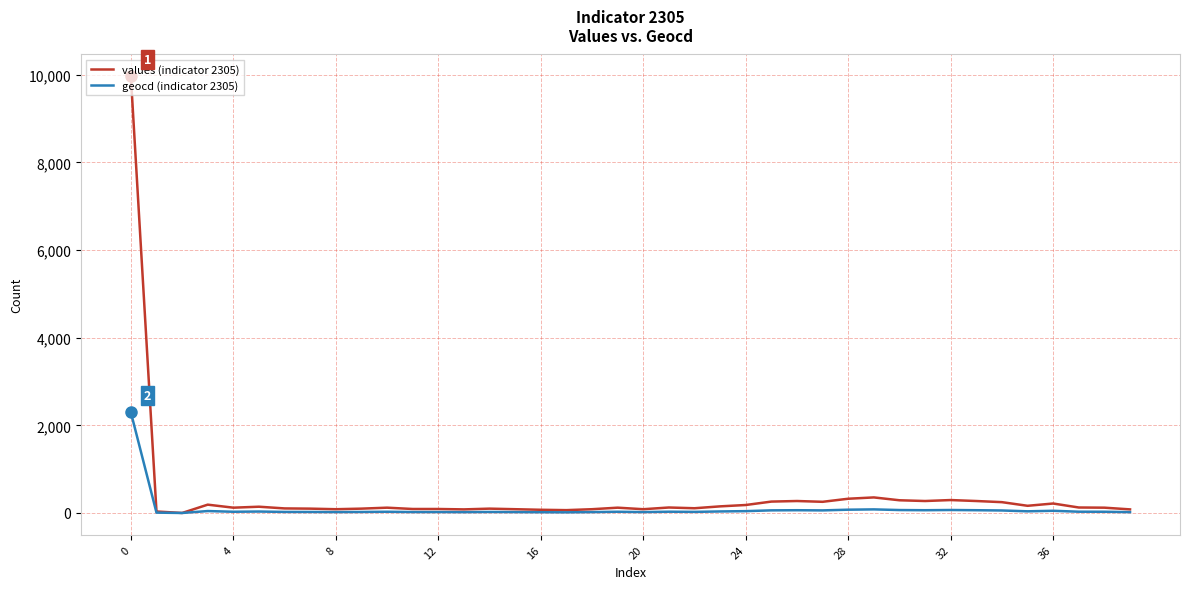

Which series has the widest spread of values?

values (indicator 2305)